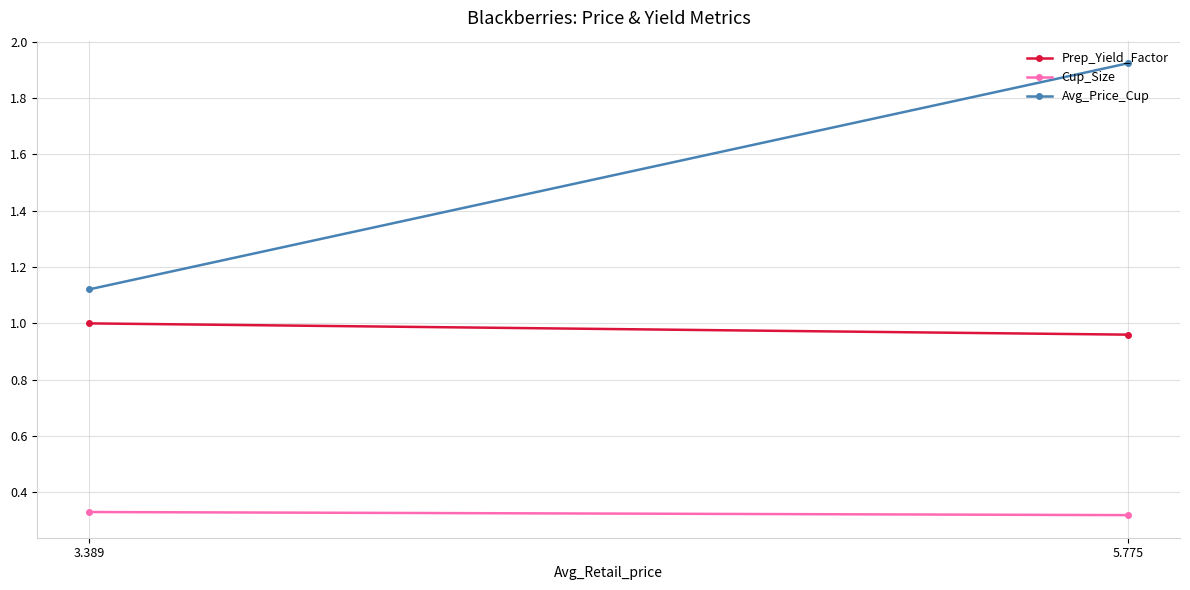

Which category has the lowest value across all series?

5.775